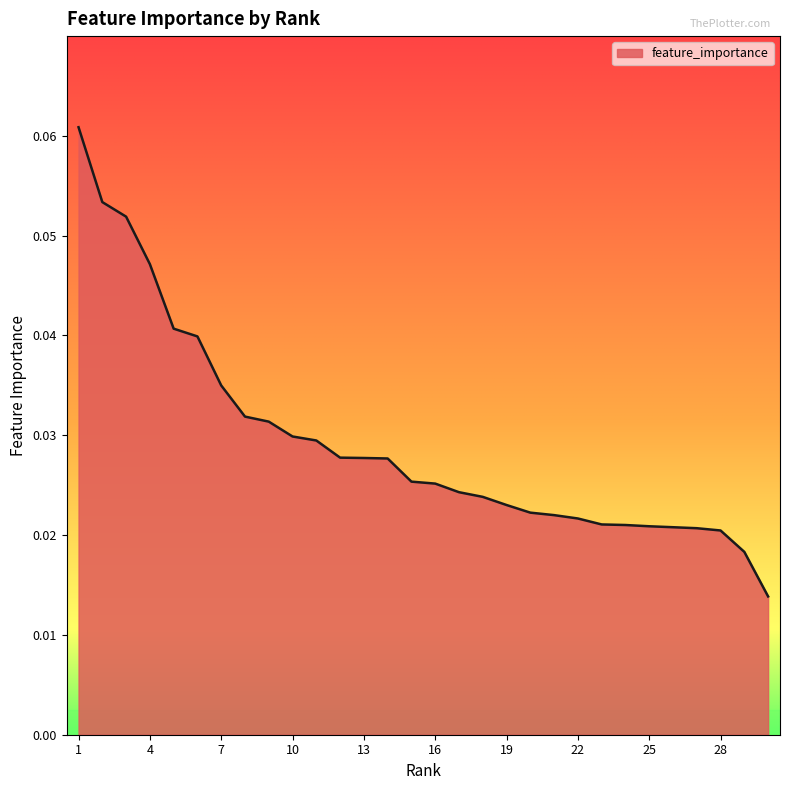

How many series are shown in this chart?

1